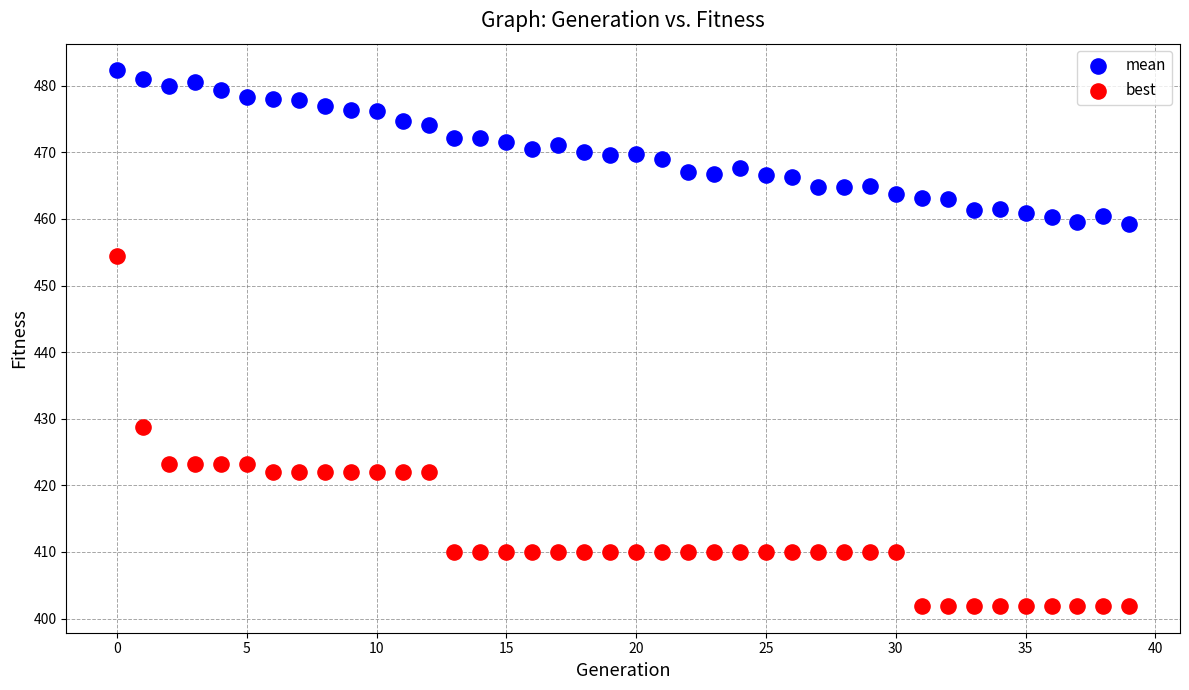

Which series has the widest spread of Y values?

best